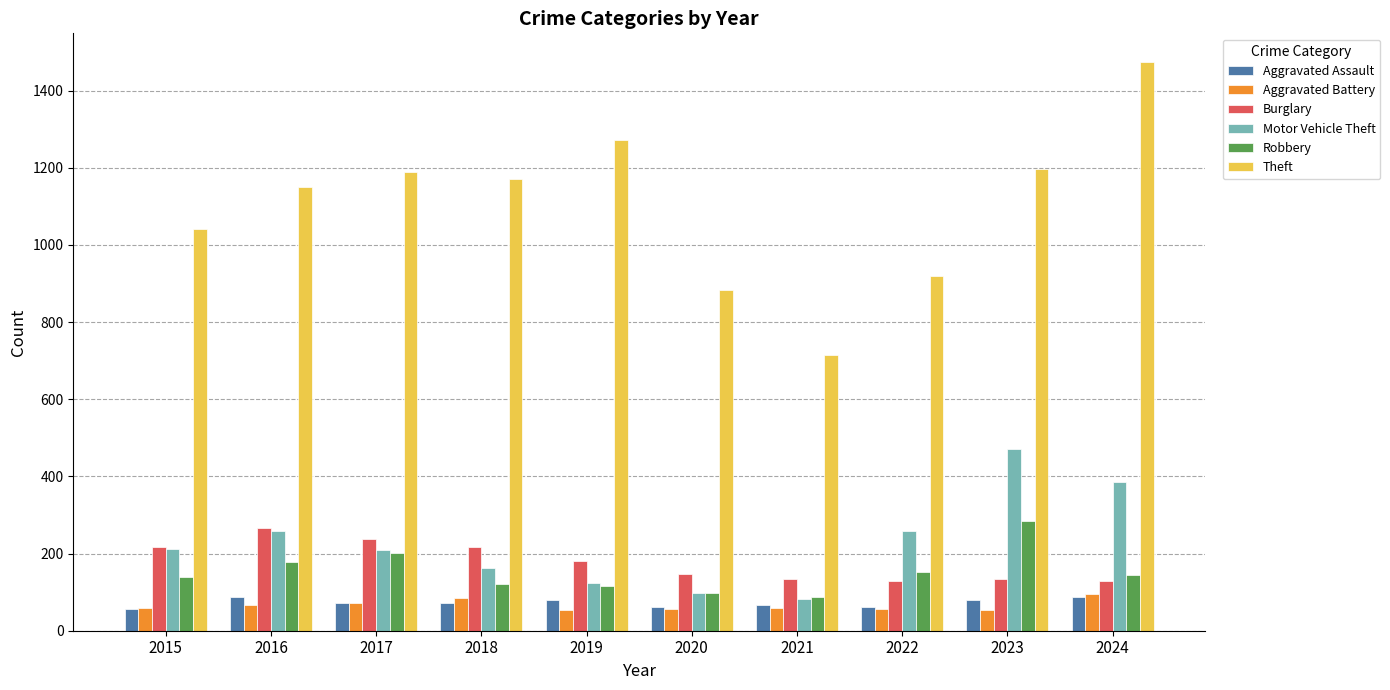

Which category has the highest value in the Robbery series?

2023